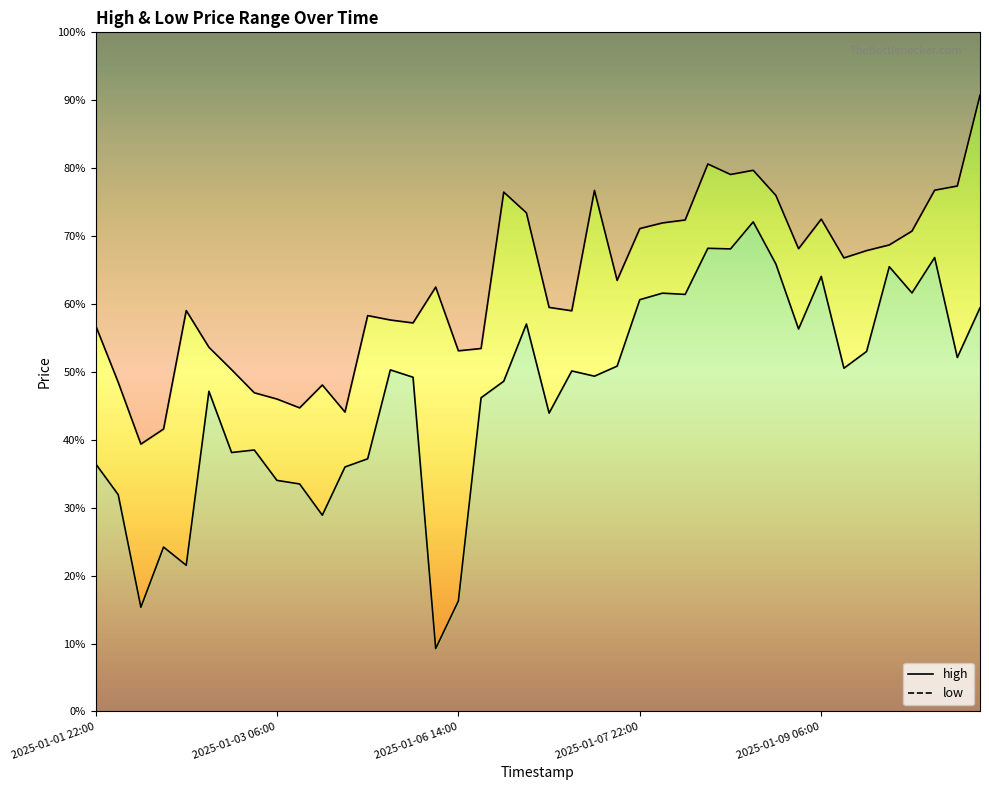

What is the label of the 5th point from the left?

2025-01-02 14:00